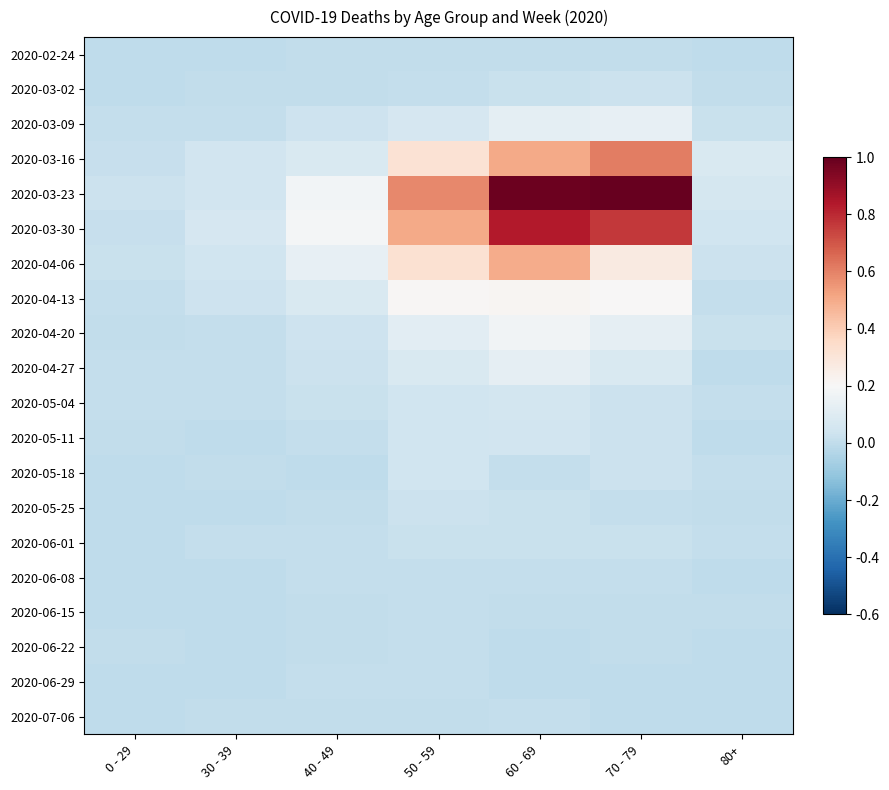

At which category is the sum across all series the highest?

60 - 69